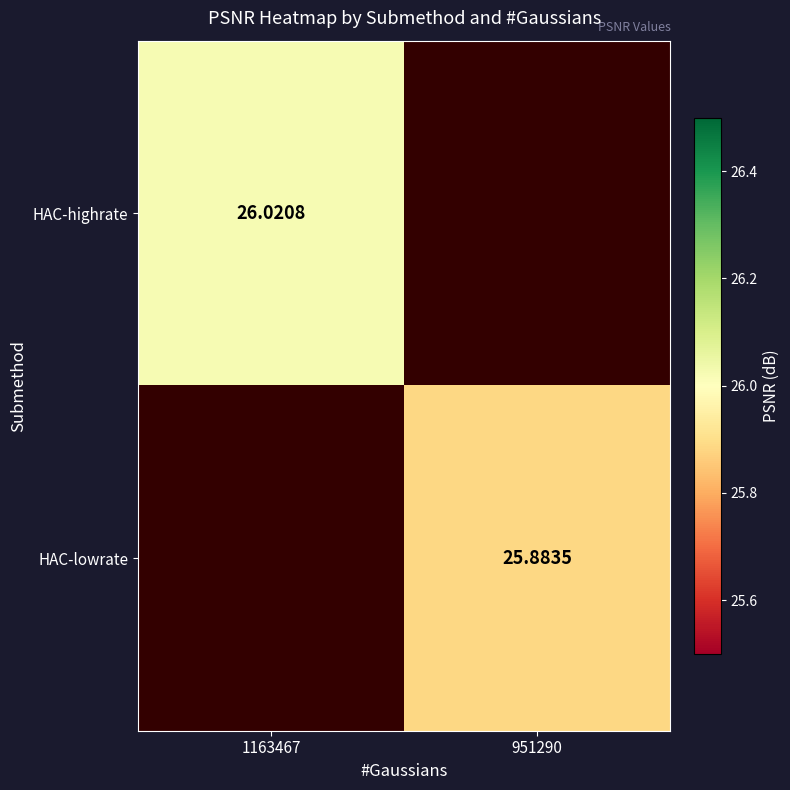

At 1163467, list the series in order from smallest to largest.

HAC-highrate, HAC-lowrate